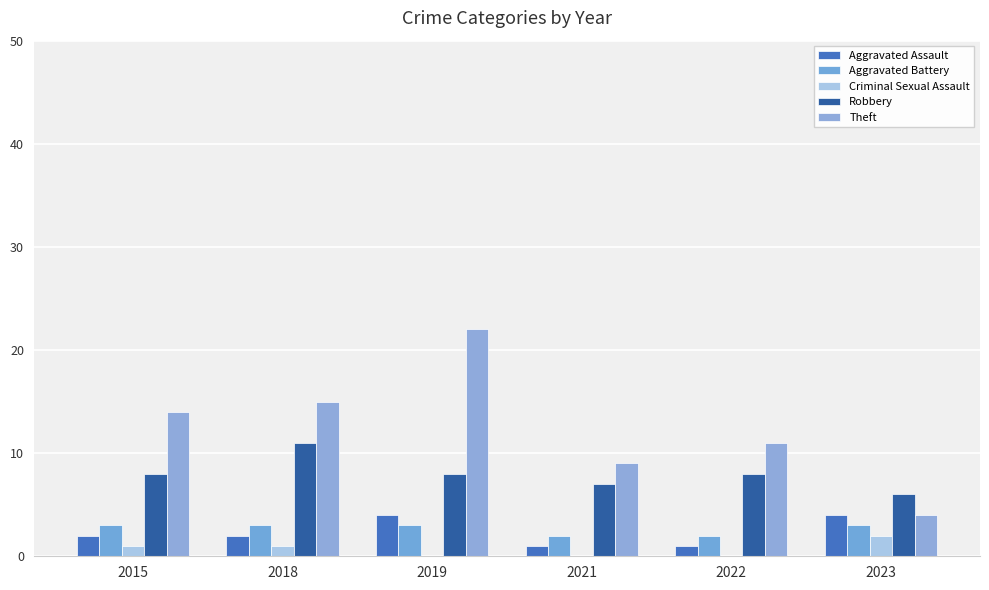

Count the number of categories in the chart.

6